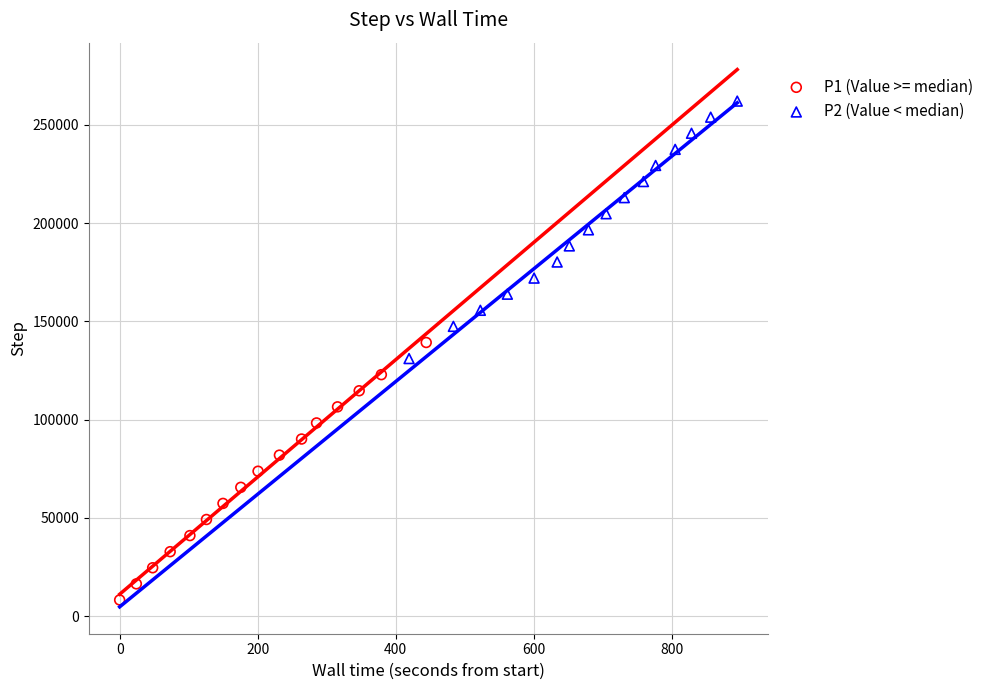

Which series reaches the minimum Y coordinate?

P1 (Value >= median)